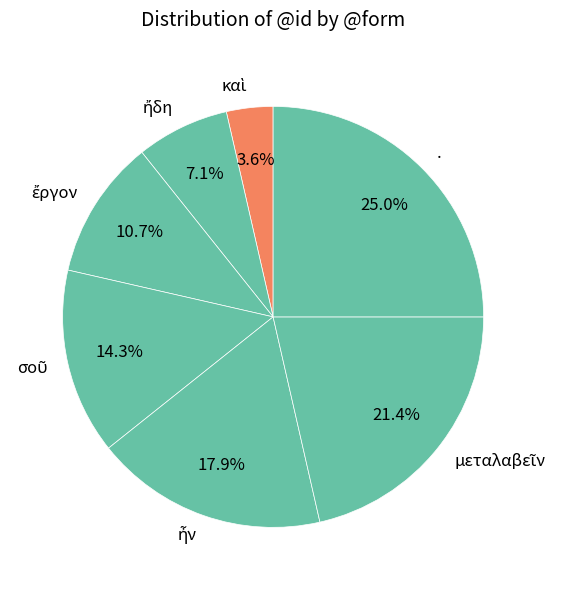

Is there any slice that represents more than half of the pie?

No